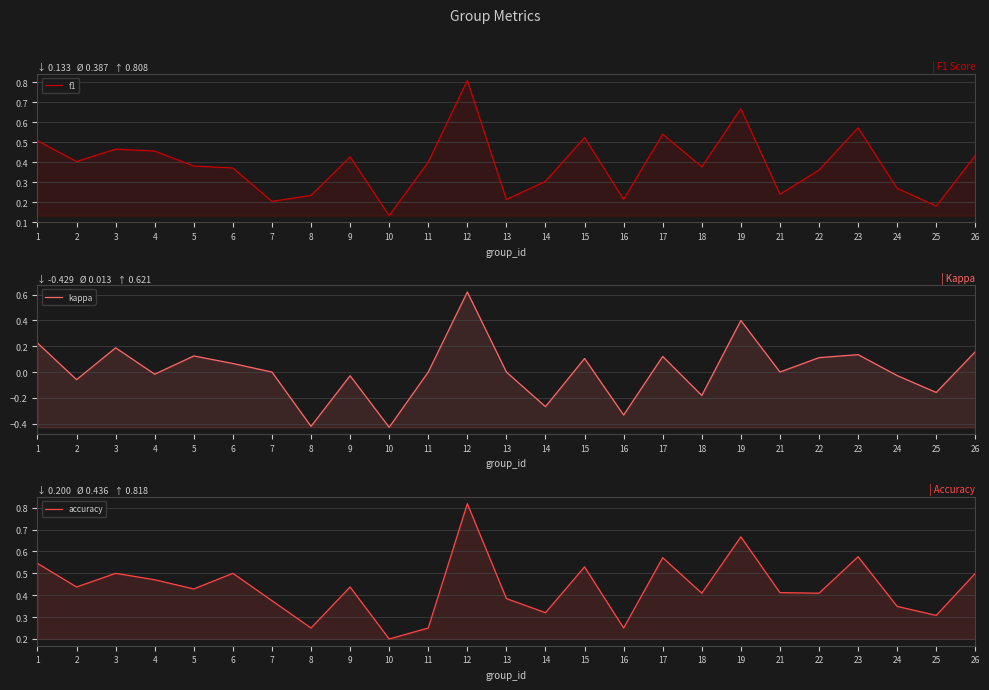

Reading left to right, transcribe all the data shown in this chart.

f1: 1=0.5	2=0.4	3=0.5	4=0.5	5=0.4	6=0.4	7=0.2	8=0.2	9=0.4	10=0.1	11=0.4	12=0.8	13=0.2	14=0.3	15=0.5	16=0.2	17=0.5	18=0.4	19=0.7	21=0.2	22=0.4	23=0.6	24=0.3	25=0.2	26=0.4
kappa: 1=0.2	2=-0.1	3=0.2	4=-0.0	5=0.1	6=0.1	7=0.0	8=-0.4	9=-0.0	10=-0.4	11=0.0	12=0.6	13=0.0	14=-0.3	15=0.1	16=-0.3	17=0.1	18=-0.2	19=0.4	21=0.0	22=0.1	23=0.1	24=-0.0	25=-0.2	26=0.2
accuracy: 1=0.5	2=0.4	3=0.5	4=0.5	5=0.4	6=0.5	7=0.4	8=0.2	9=0.4	10=0.2	11=0.2	12=0.8	13=0.4	14=0.3	15=0.5	16=0.2	17=0.6	18=0.4	19=0.7	21=0.4	22=0.4	23=0.6	24=0.3	25=0.3	26=0.5